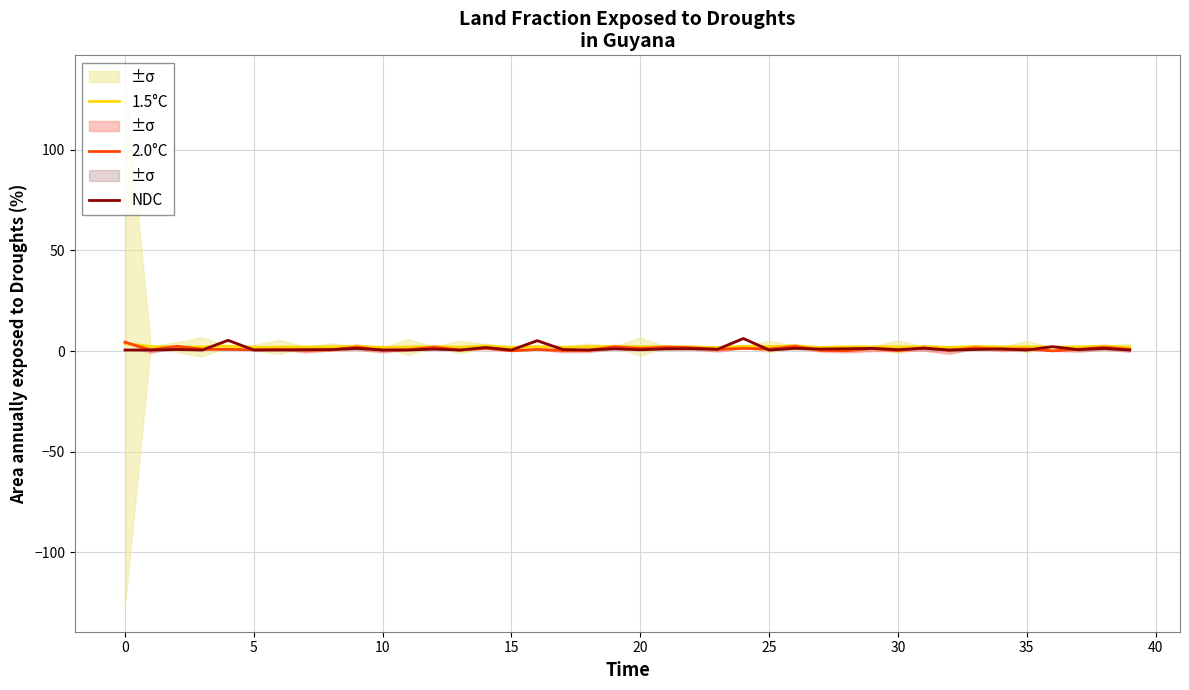

What is the difference between the maximum and minimum values in the 2.0°C series?

4.3